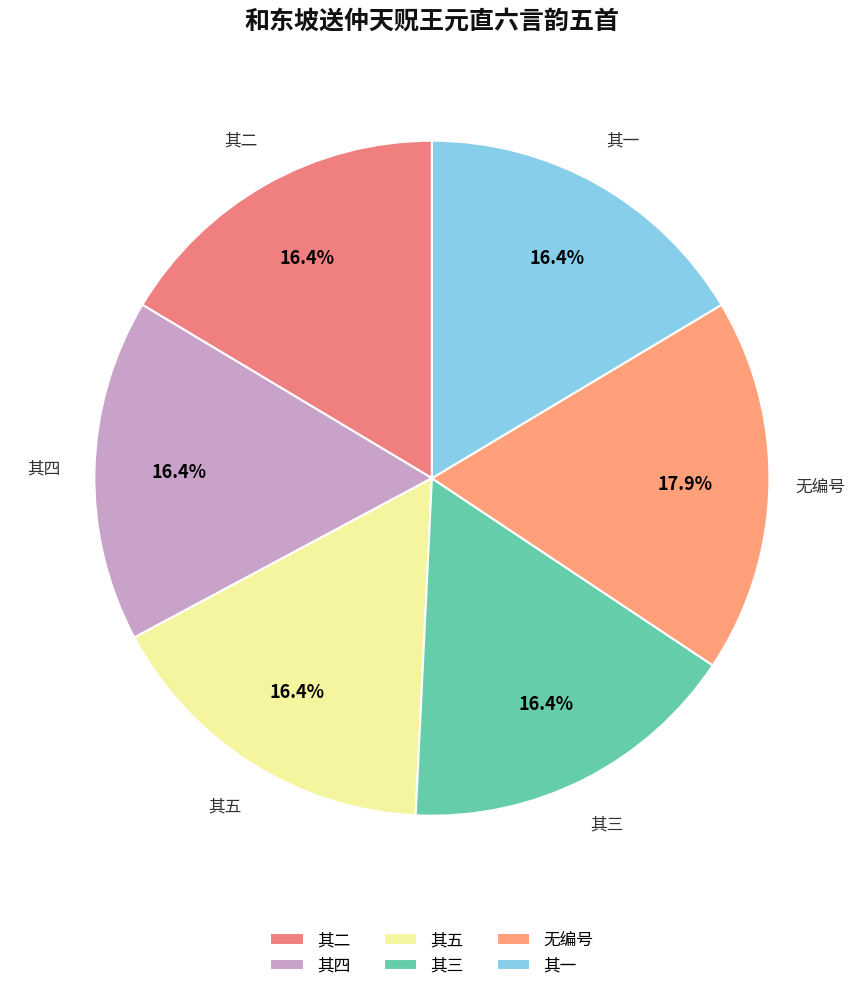

Approximately how many times larger is the value at 其一 compared to 无编号?

0.9